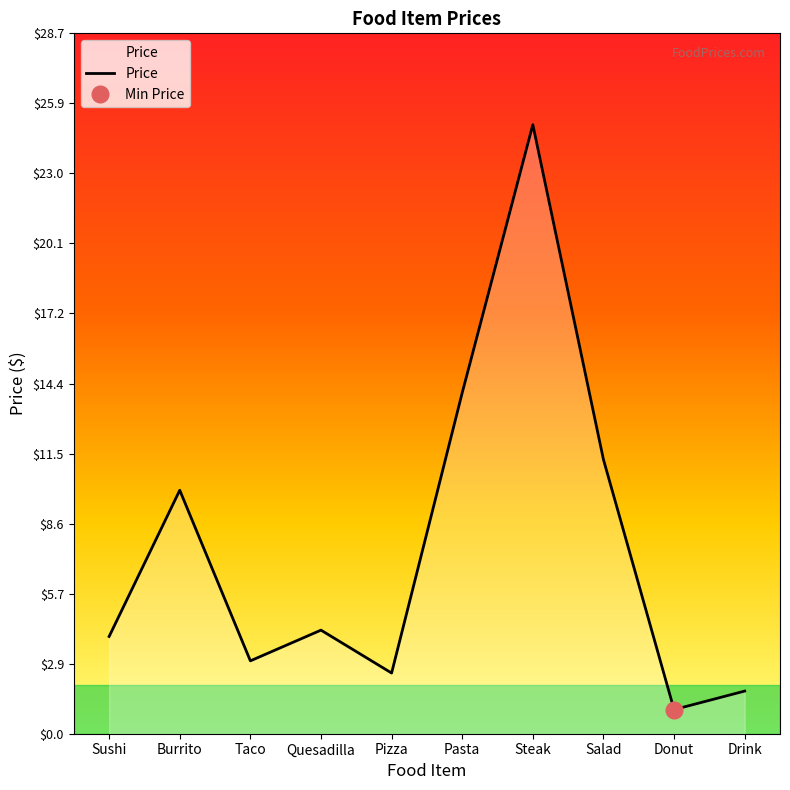

List the labels in order of value, largest first.

Steak, Pasta, Salad, Burrito, Quesadilla, Sushi, Taco, Pizza, Drink, Donut